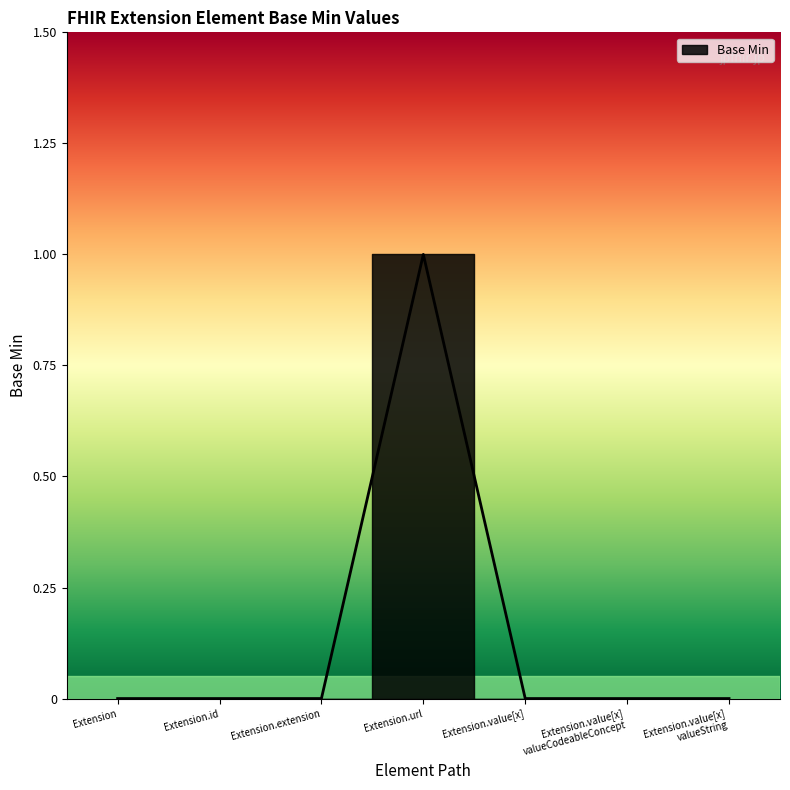

What is the label of the 6th point from the right?

Extension.id